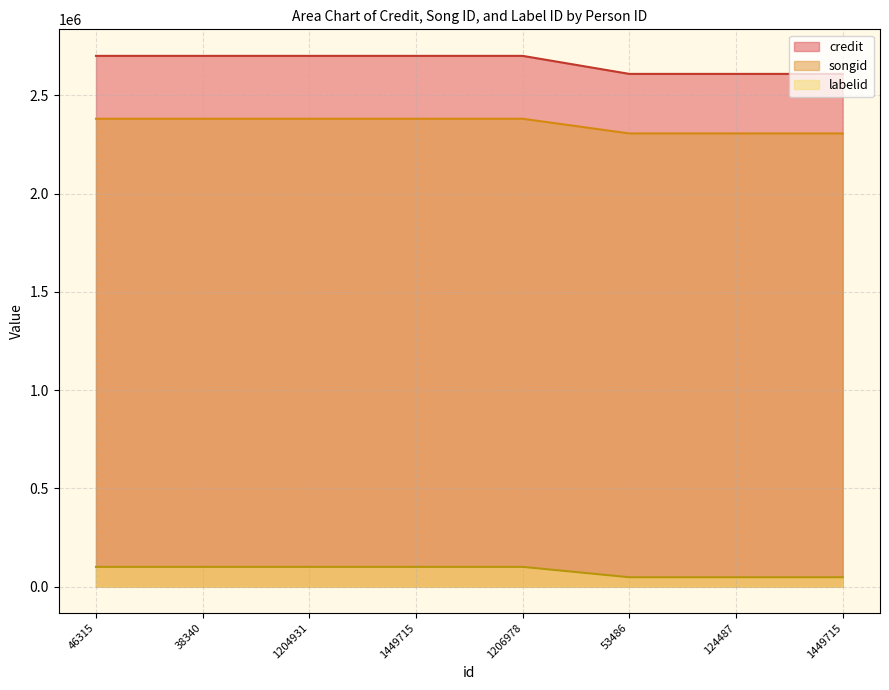

Which series has the widest spread of values?

credit